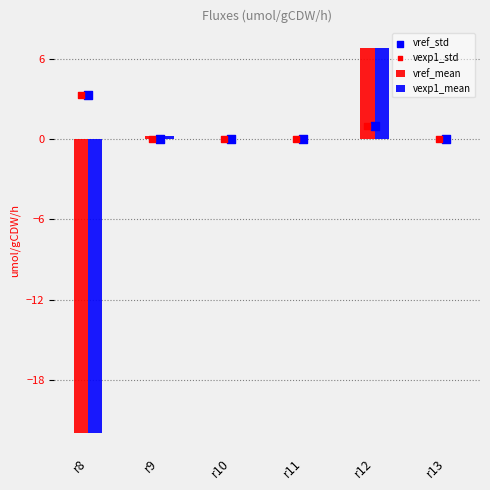

Which series has the largest Y range (max minus min)?

vref_mean